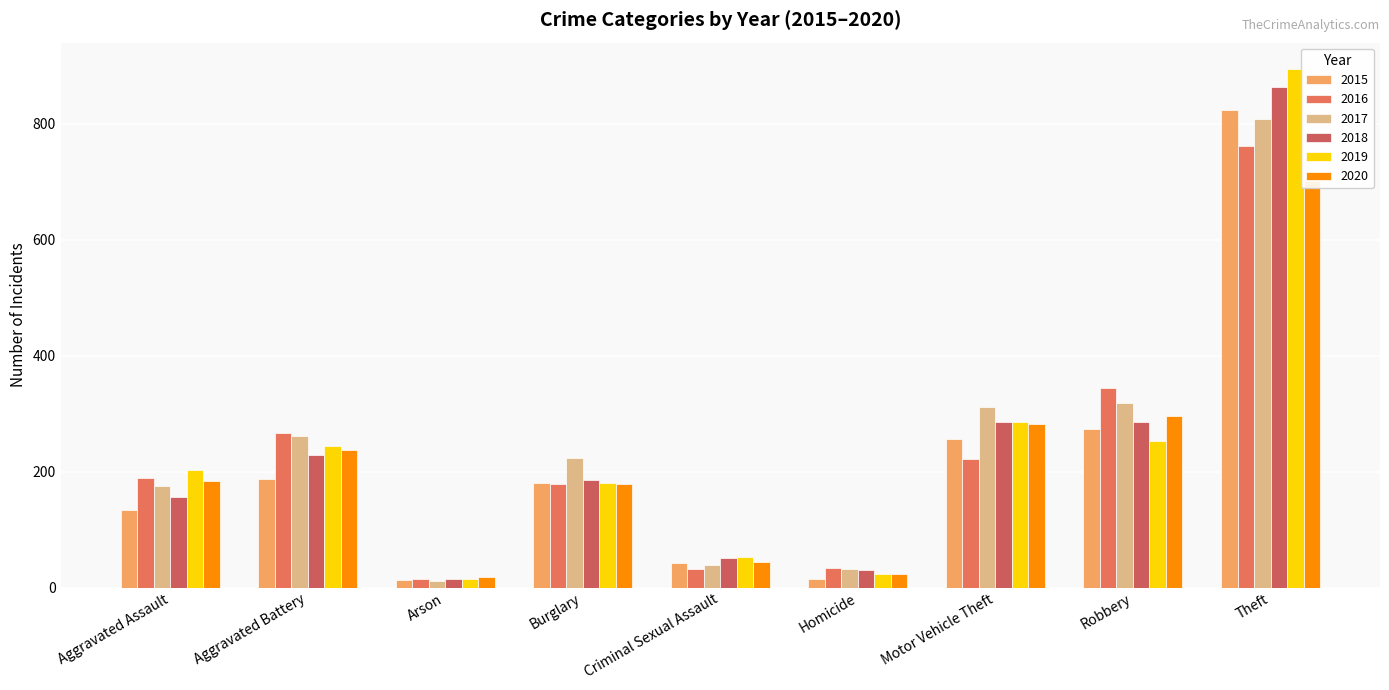

How many data points does each series have?

9